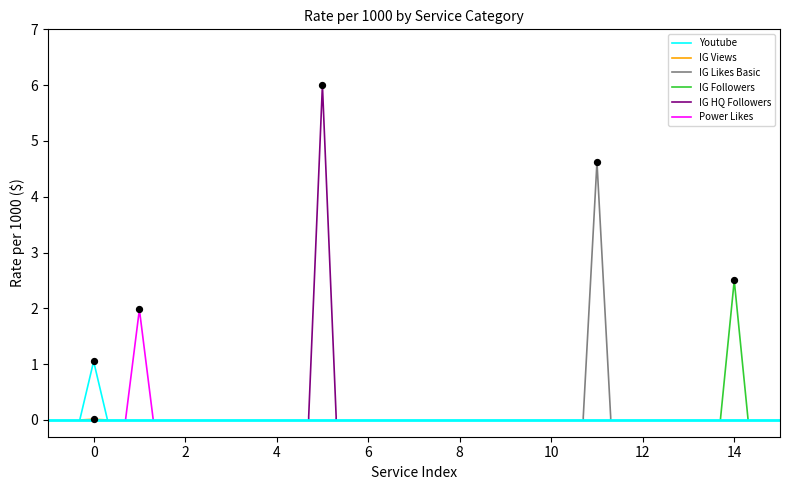

Is the value of IG Views at −2 greater than the value of Power Likes at 4?

No